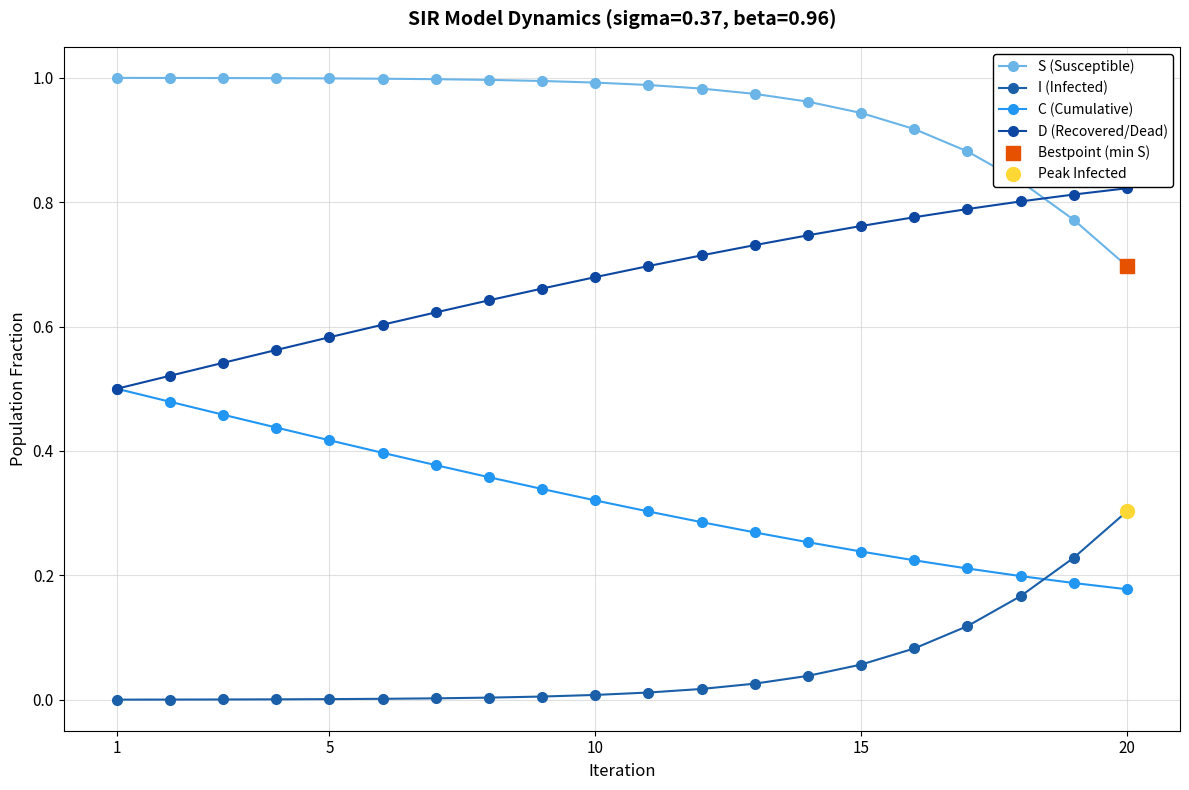

What is the spread (max minus min) of values at 20?

0.6